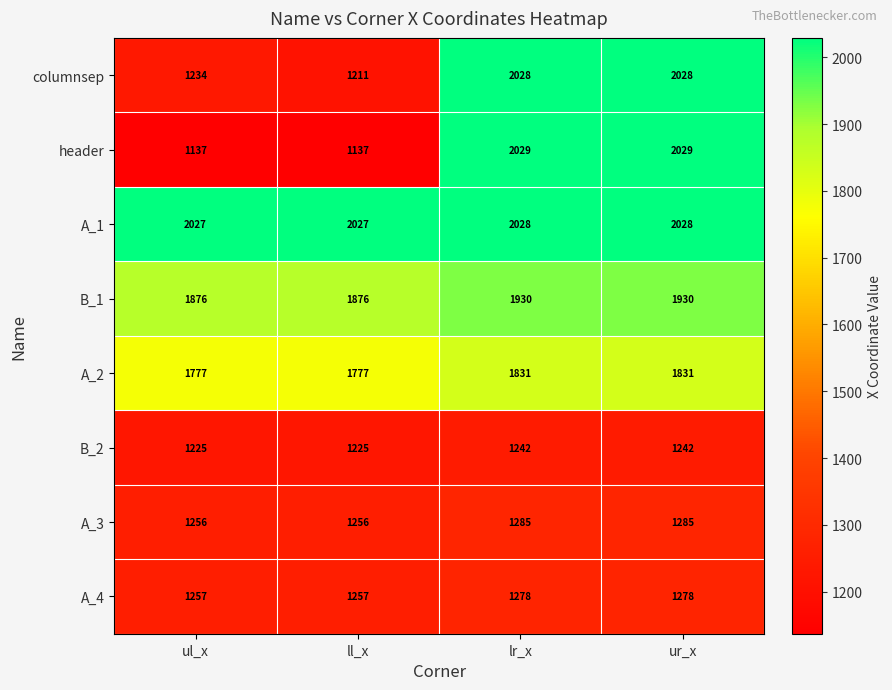

Count the A_2 values in the range 1777 to 1831.

4